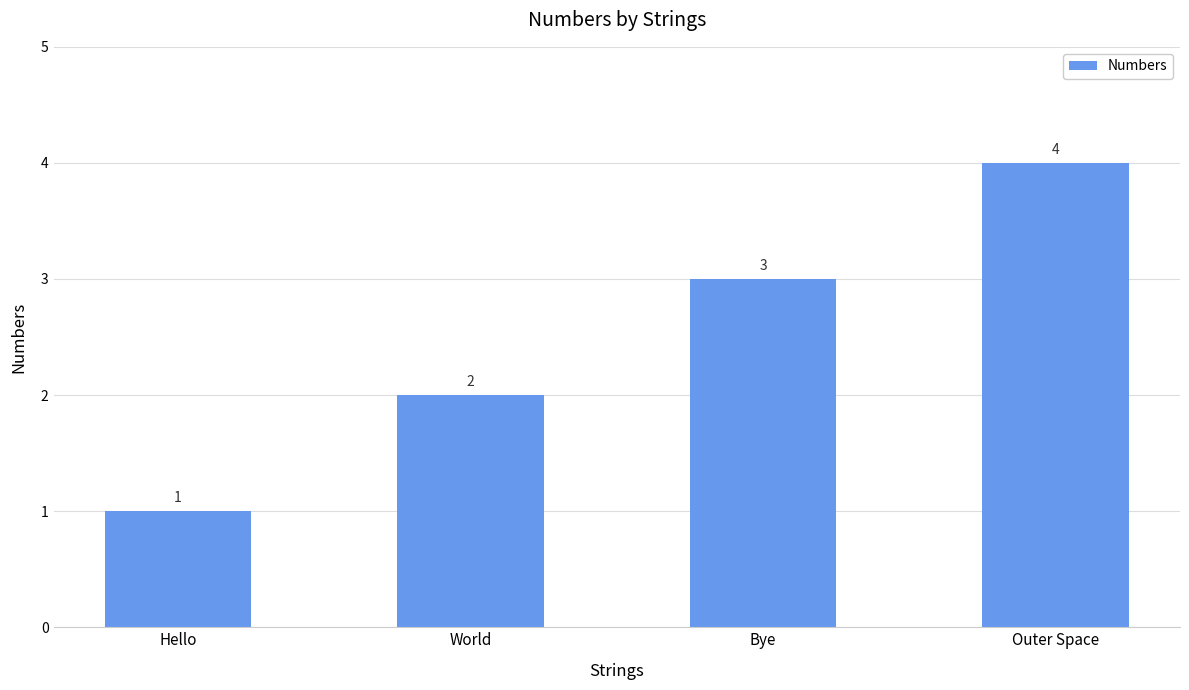

What is the difference between the values at Outer Space and World?

2